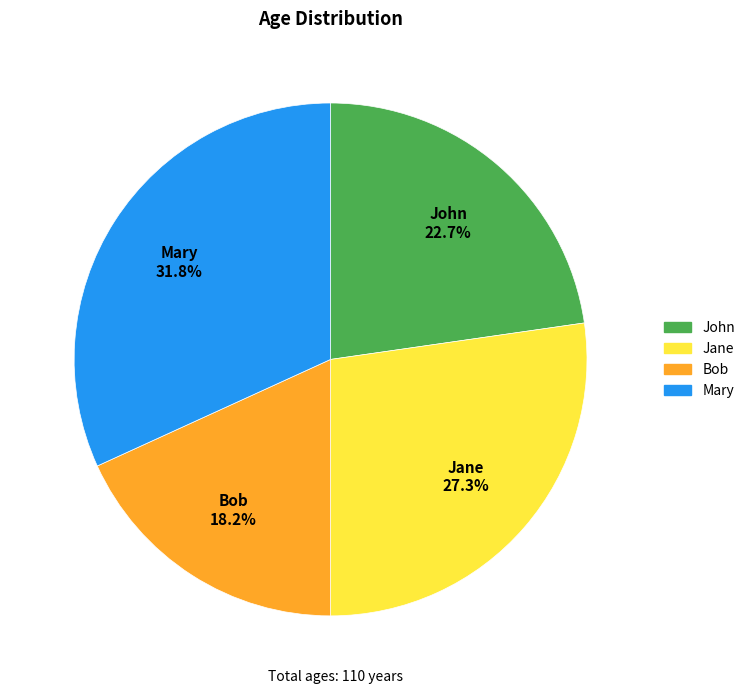

To the nearest percent, what is the average slice percentage?

25%